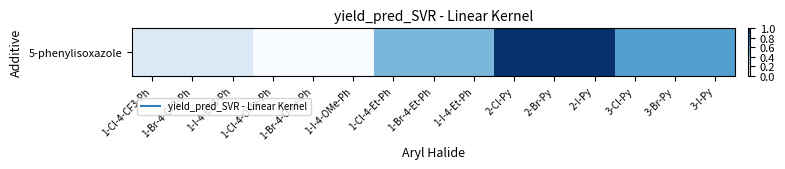

How many values are between 0 and 1?

15